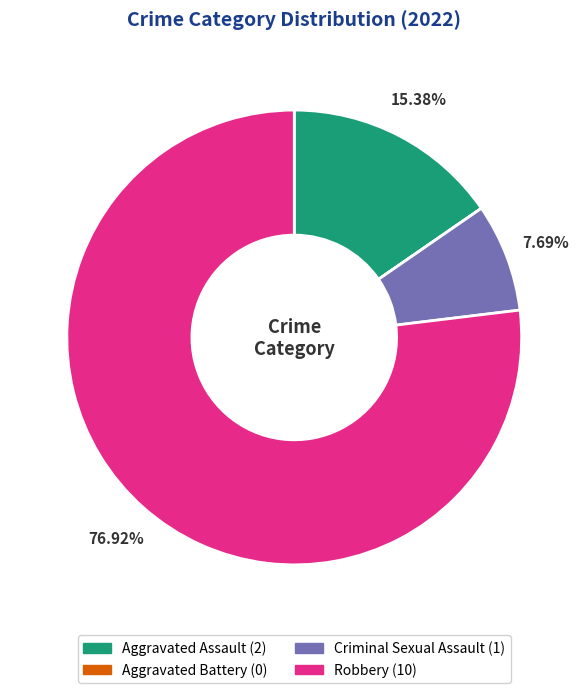

Which category has the biggest portion of the pie?

Robbery